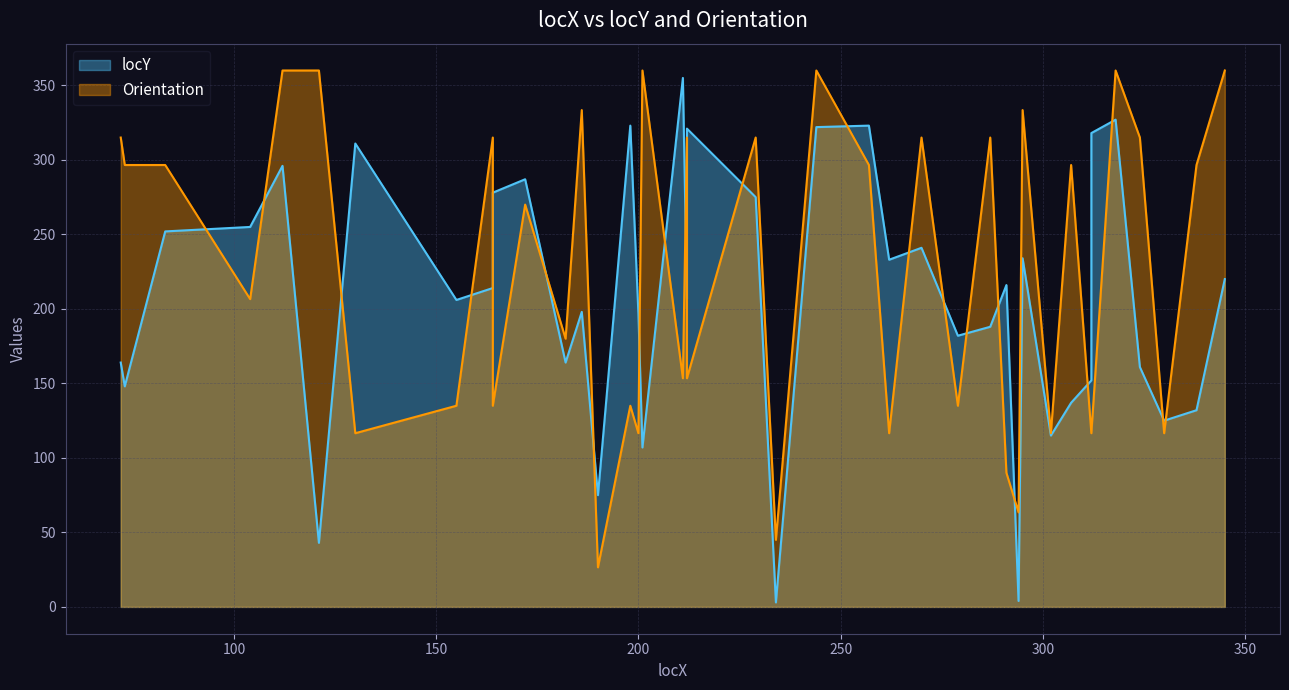

What are all the series names shown in the legend?

locY, Orientation